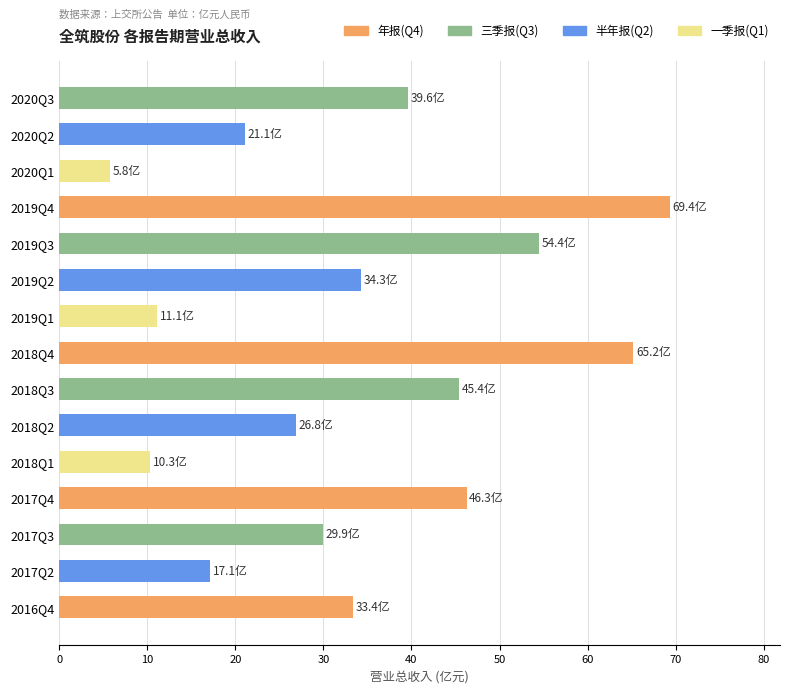

Are the bars grouped side by side (vs. stacked)?

No